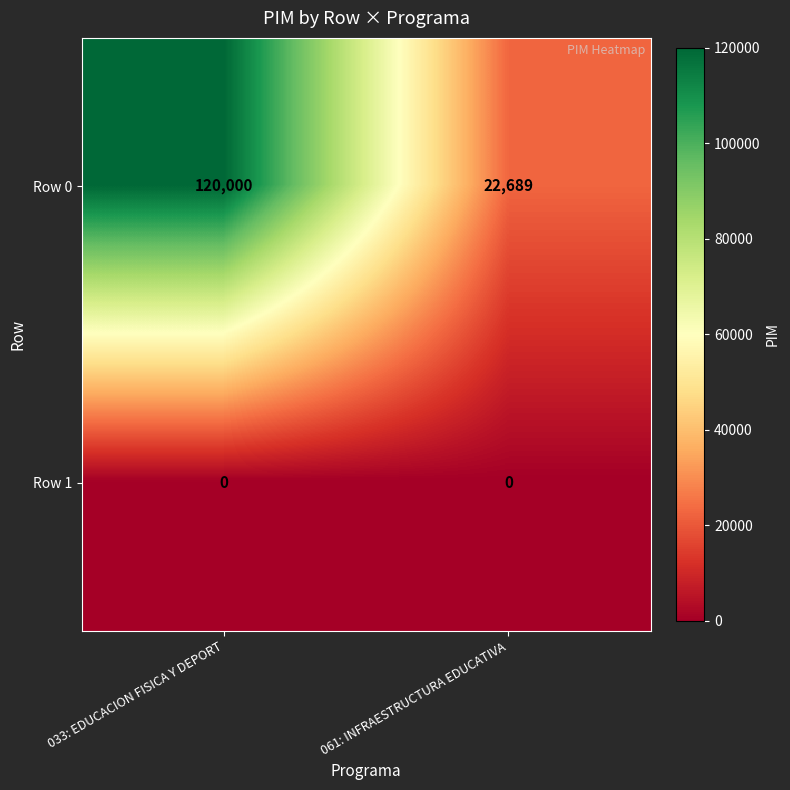

Reading right to left, transcribe all the data shown in this chart.

Row 0: 22689	120000
Row 1: 0	0